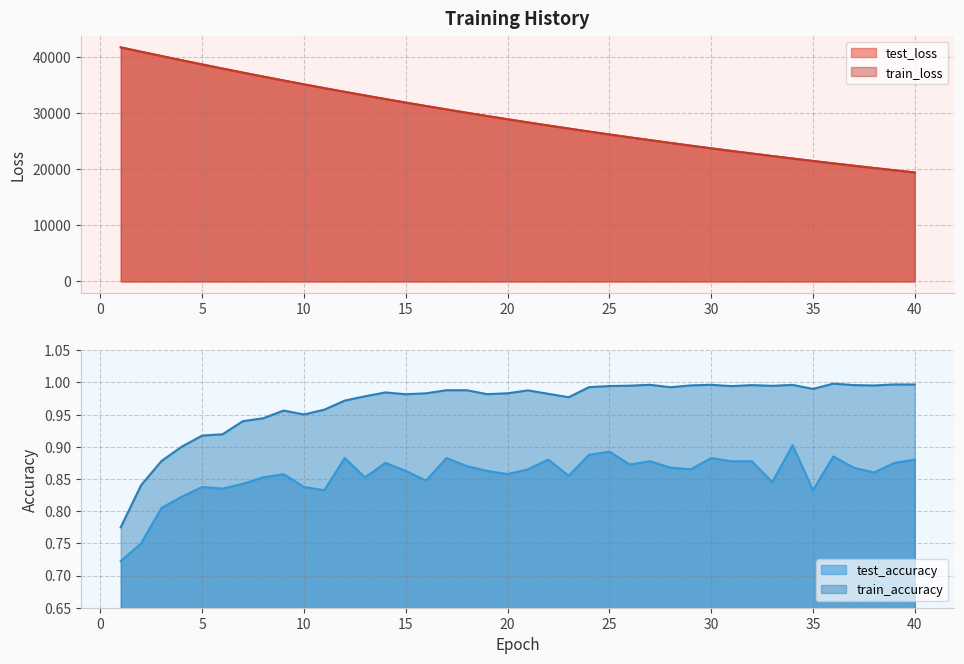

At 3, list the series in order from smallest to largest.

test_accuracy, train_accuracy, train_loss, test_loss